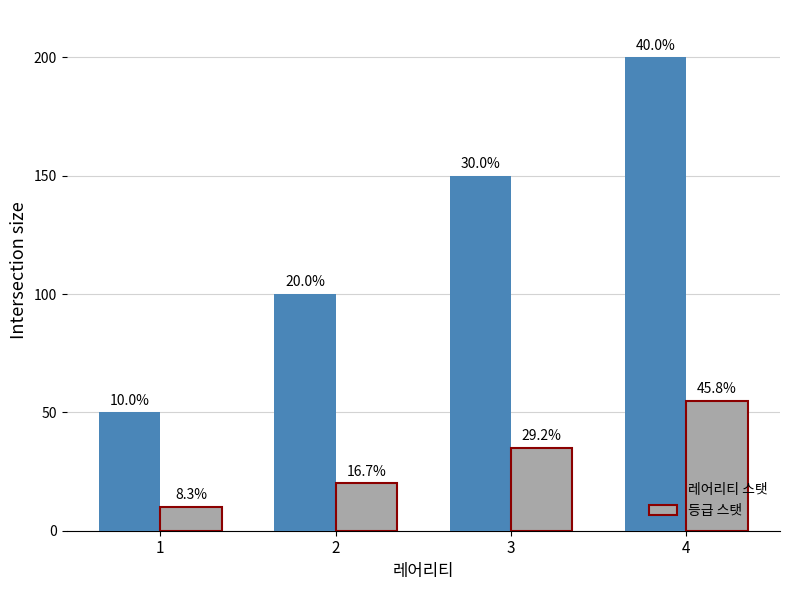

How many bars are there in each group?

2